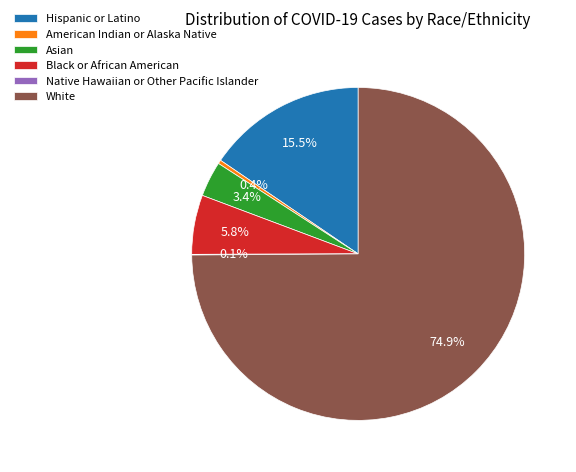

Combined, do Hispanic or Latino and White account for over 50%?

Yes